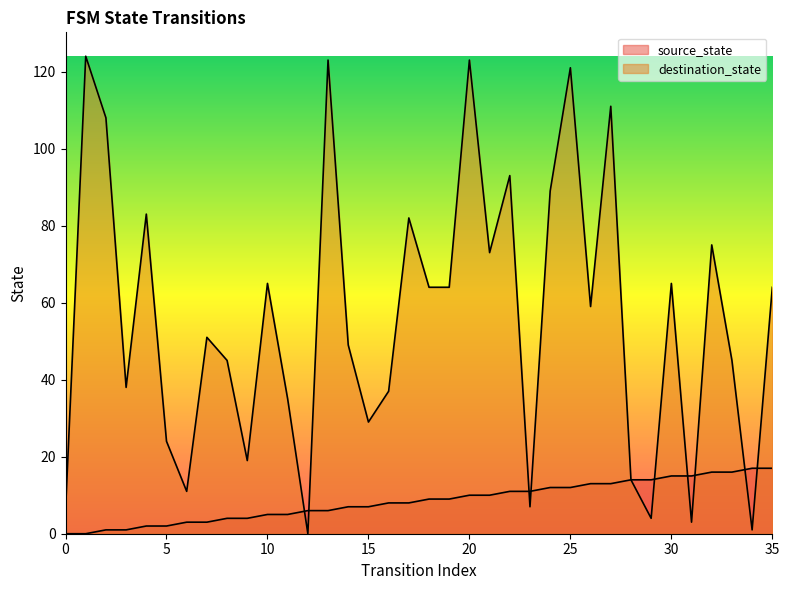

What is the approximate value of destination_state at 20?

123